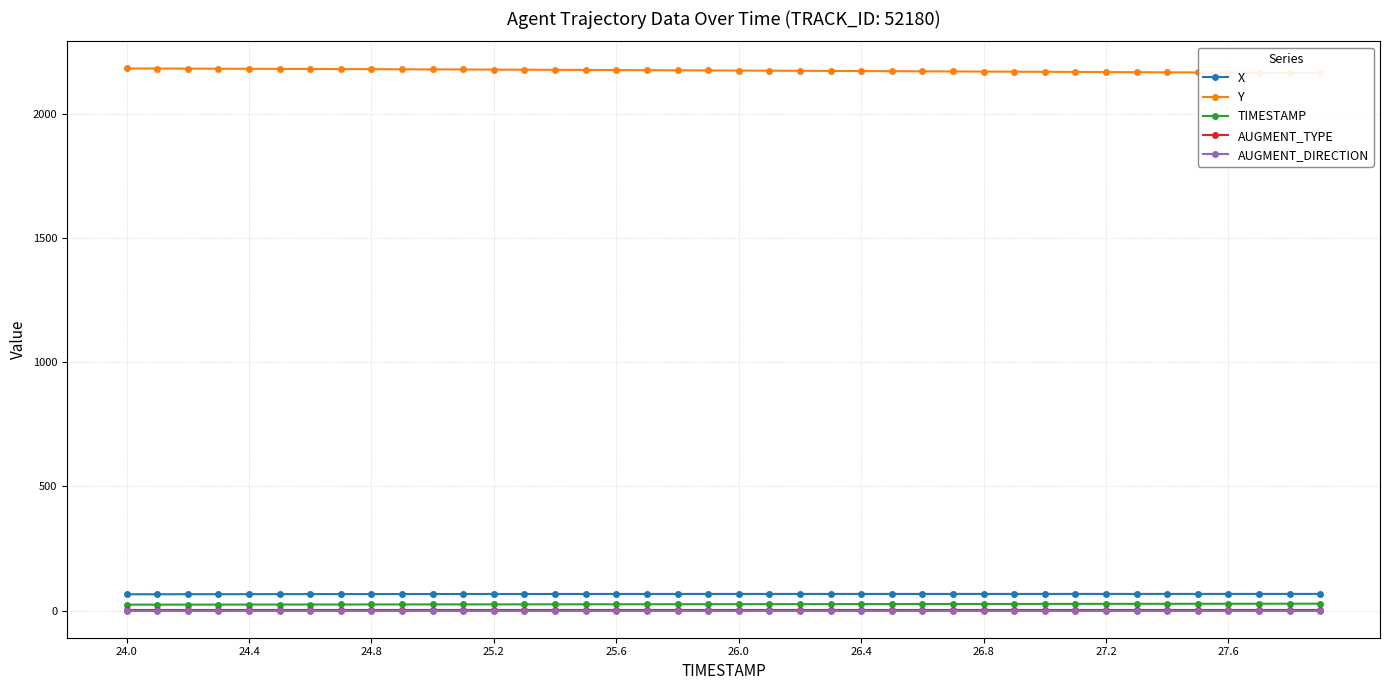

The value of X at 24.4 is 66.3. True or false?

True